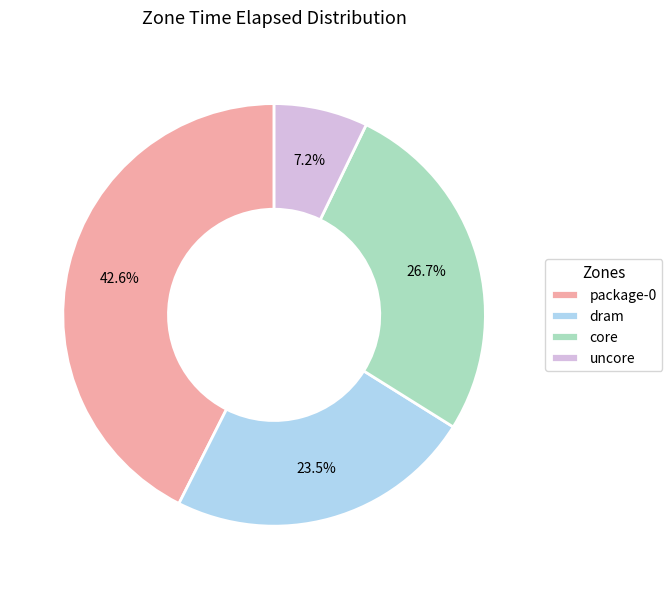

Which slice is the smallest?

uncore